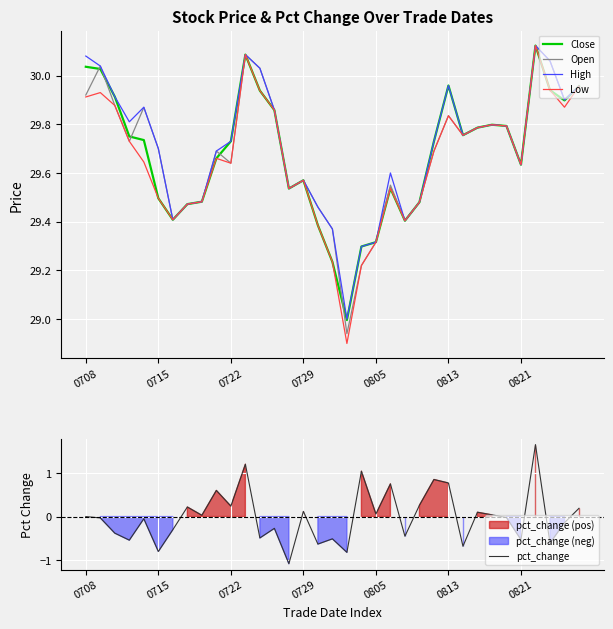

Is it true that Open equals 48.3 at 0821?

False